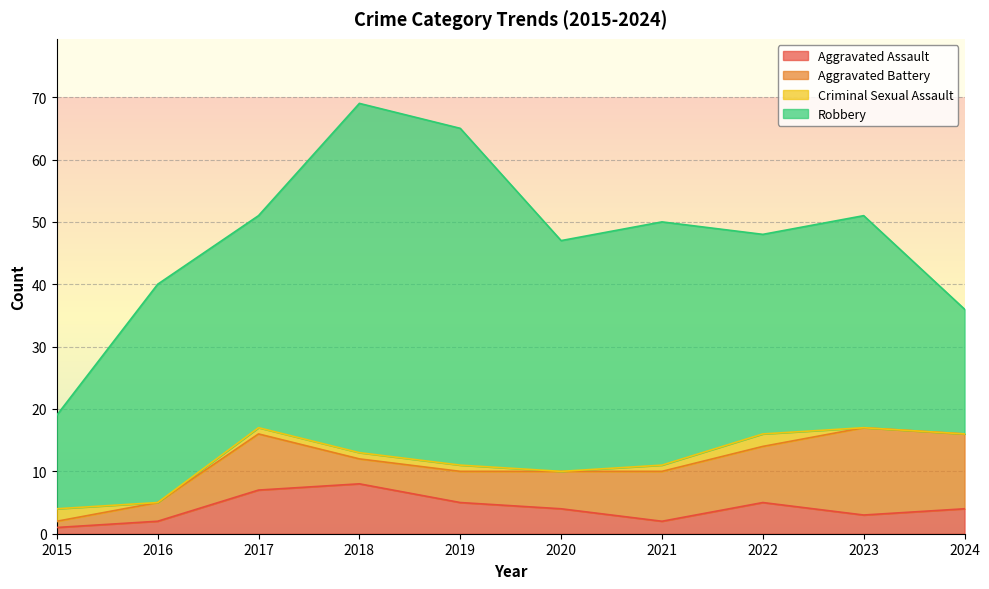

Where is the first local minimum for Aggravated Battery?

2018